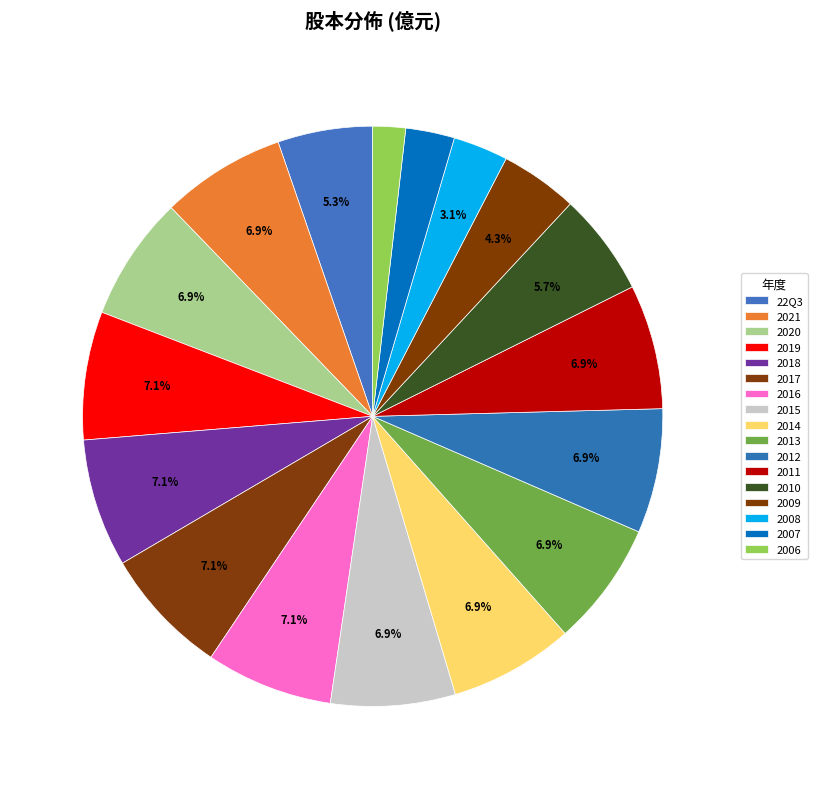

How many slices are in this pie chart?

17